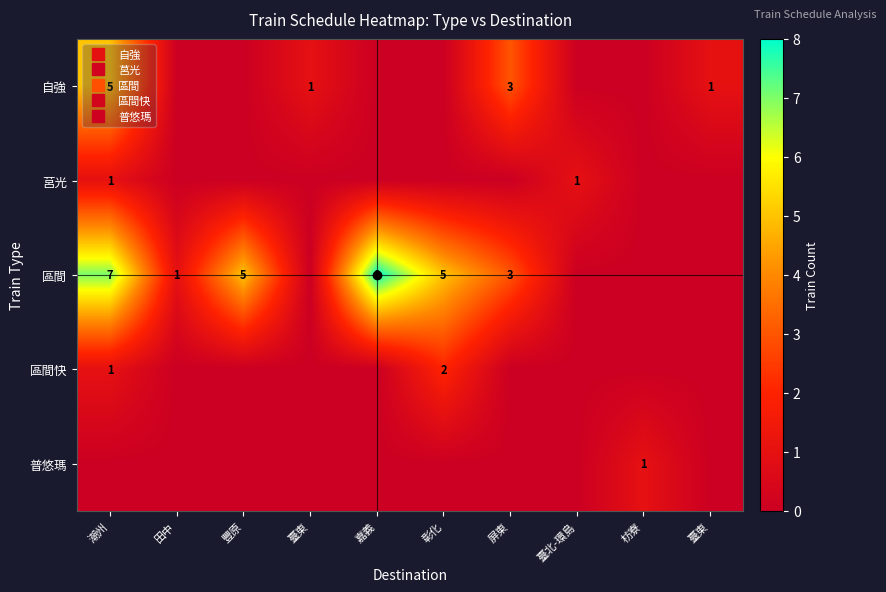

True or false: 普悠瑪 has a value of 0 at 臺東.

True